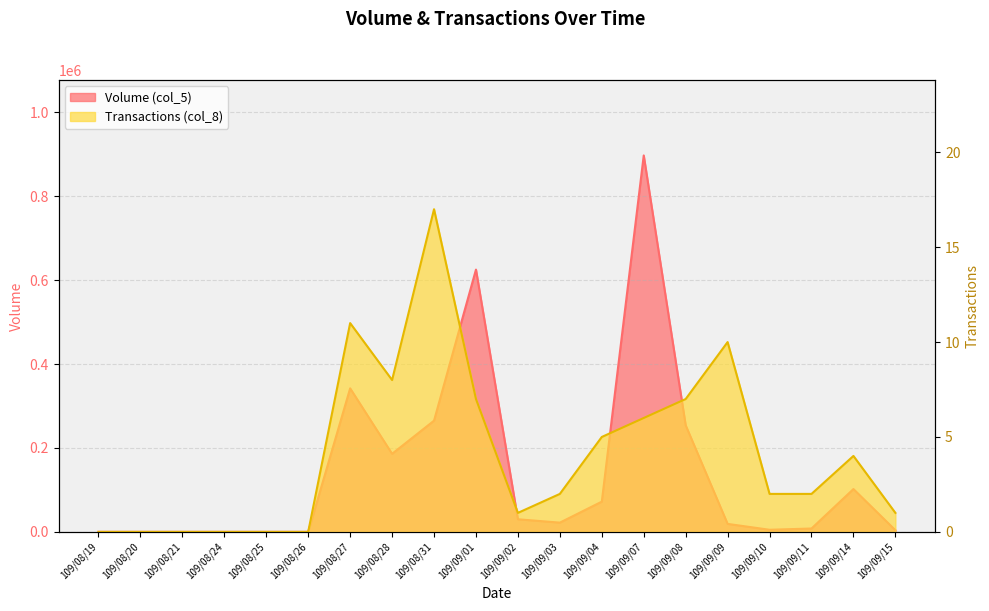

At 109/09/01, list the series in order from smallest to largest.

Transactions (col_8), Volume (col_5)